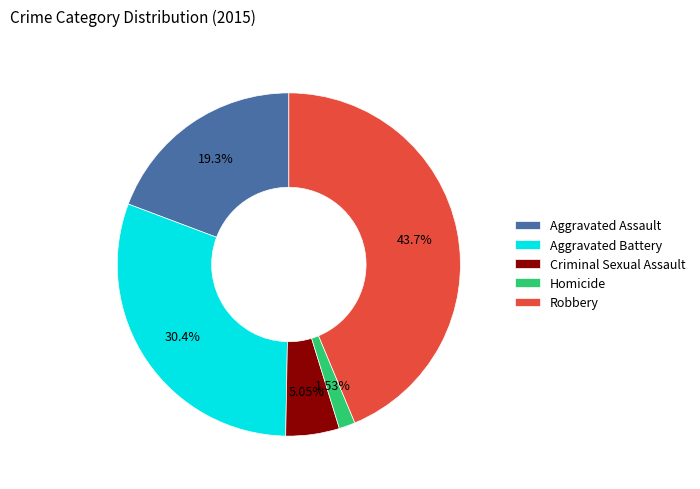

The Robbery slice represents 44% of the pie. True or false?

True